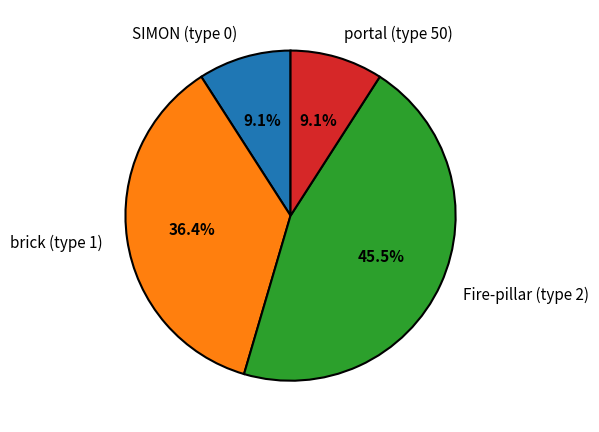

To the nearest percent, what is the average slice percentage?

25%